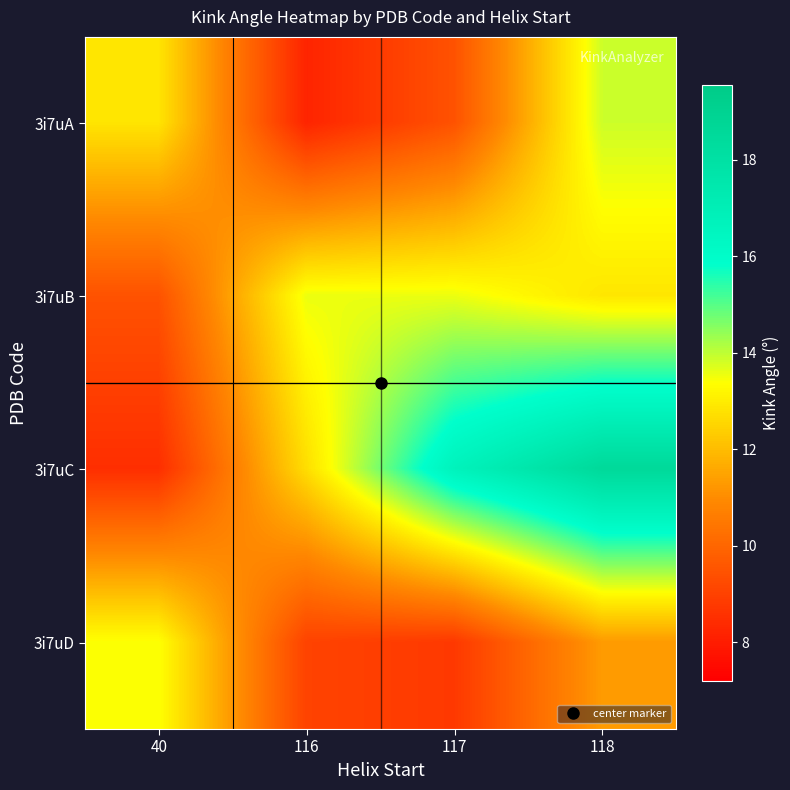

What is the total value across all series at 40?

44.2